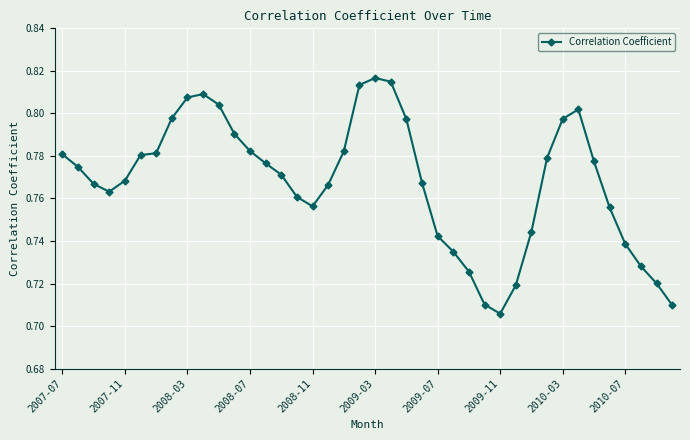

True or false: there are more than 1 points higher than both neighbors.

True